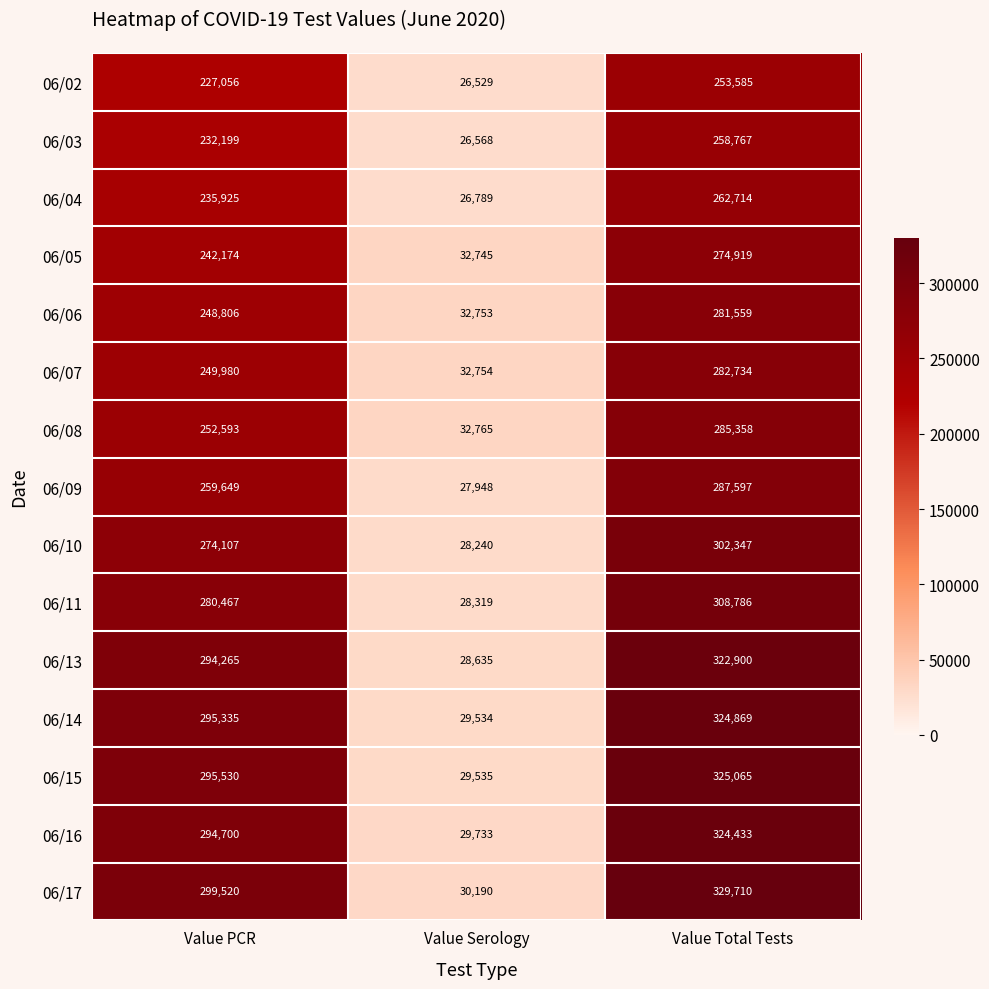

The value of 06/15 at Value PCR is 295530. True or false?

True